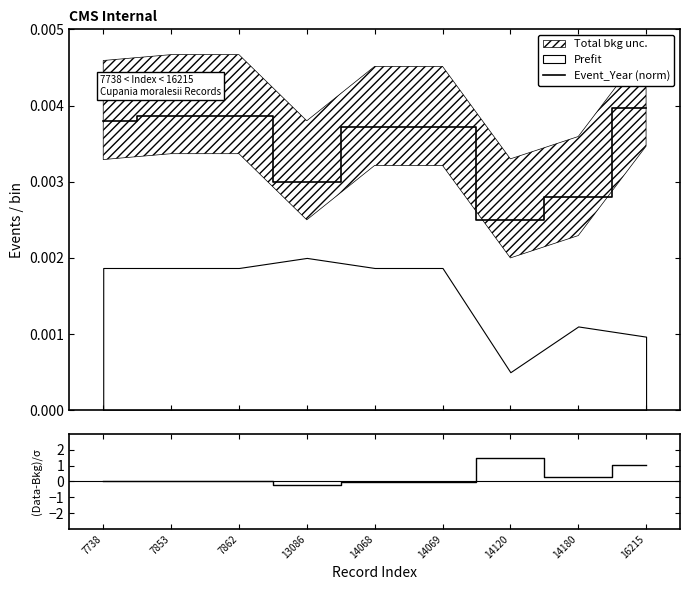

Between 14120 and 7738, which is larger?

7738